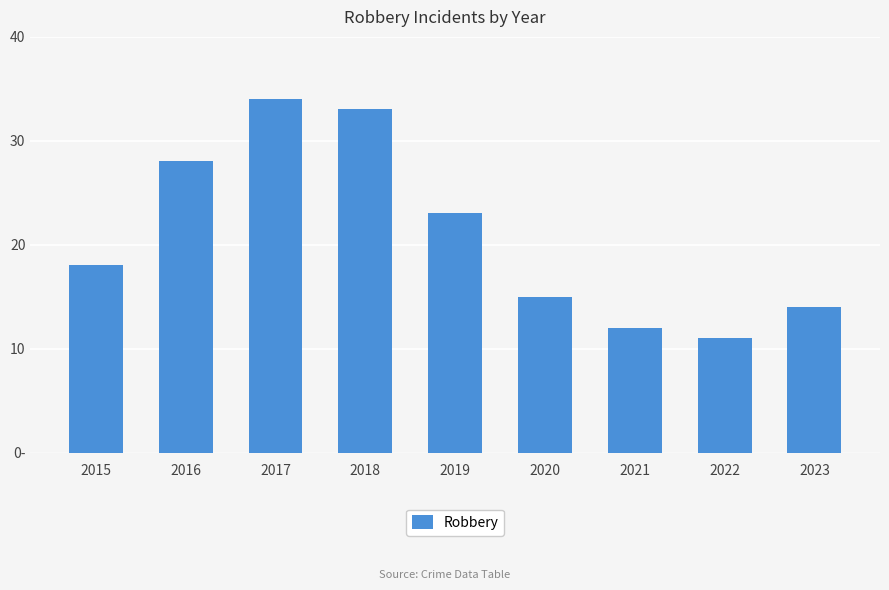

Reading right to left, what are all the values shown in this chart?

14	11	12	15	23	33	34	28	18